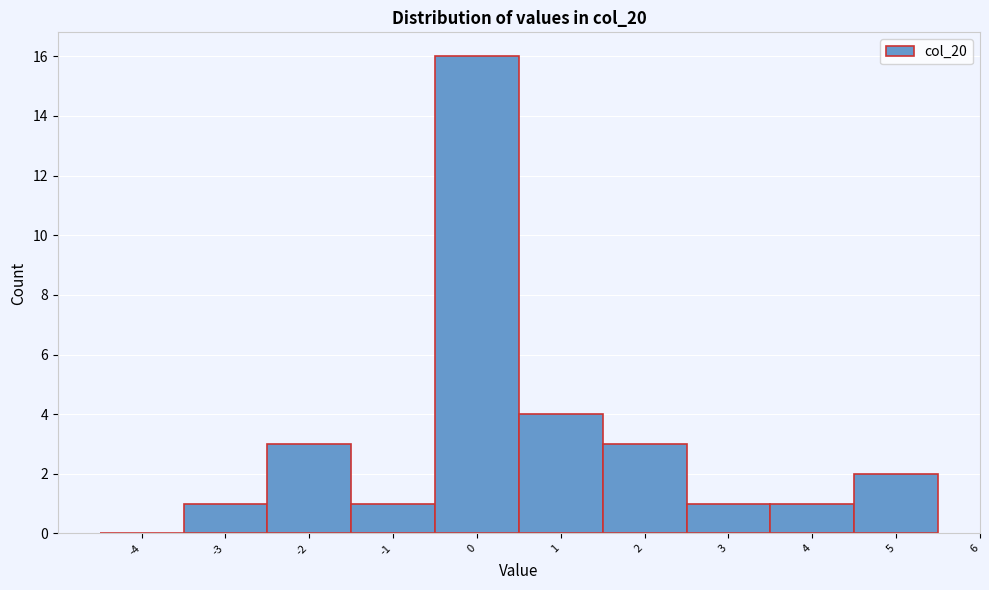

Reading left to right, transcribe this chart: for each bar, give the range it covers on the x-axis and its height. The values are not printed on the chart, so give them approximately, as read against the axis.

-4.5 to -3.5: 0
-3.5 to -2.5: 1
-2.5 to -1.5: 3
-1.5 to -0.5: 1
-0.5 to 0.5: 16
0.5 to 1.5: 4
1.5 to 2.5: 3
2.5 to 3.5: 1
3.5 to 4.5: 1
4.5 to 5.5: 2